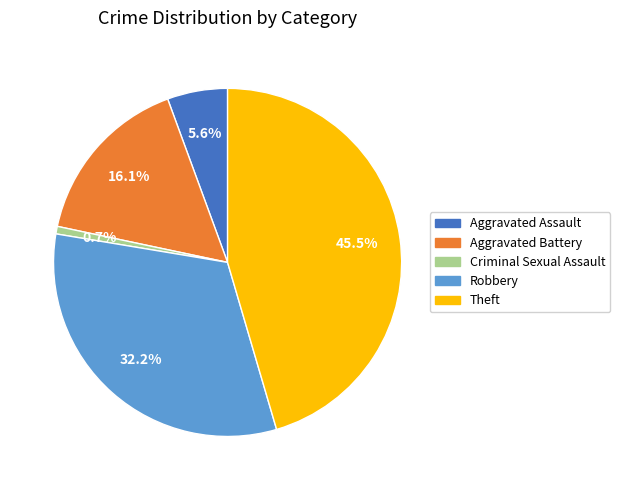

Does any single category account for the majority?

No